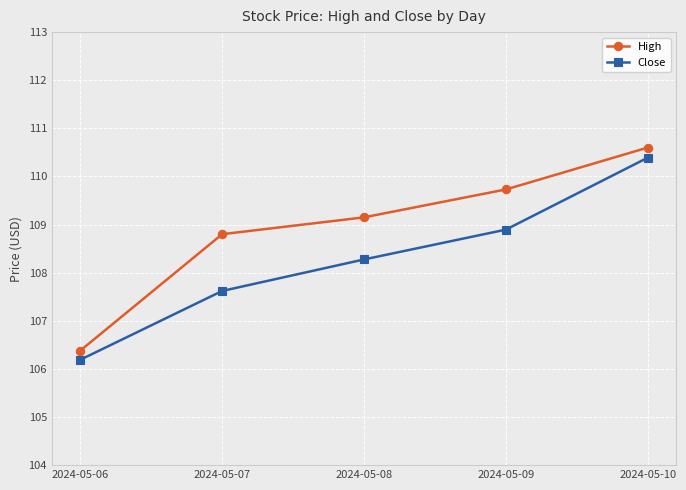

What is the sum of the Close values at 2024-05-09 and 2024-05-06?

215.1